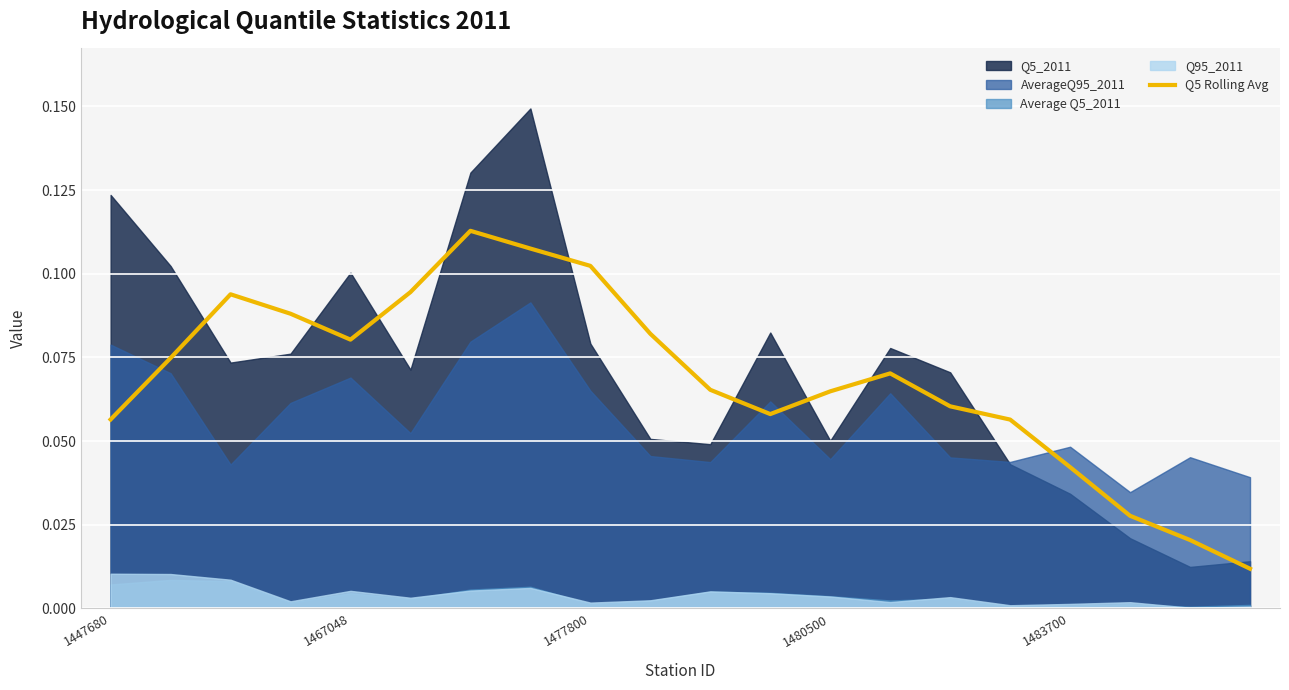

Does the chart display data point markers on the line(s)?

No